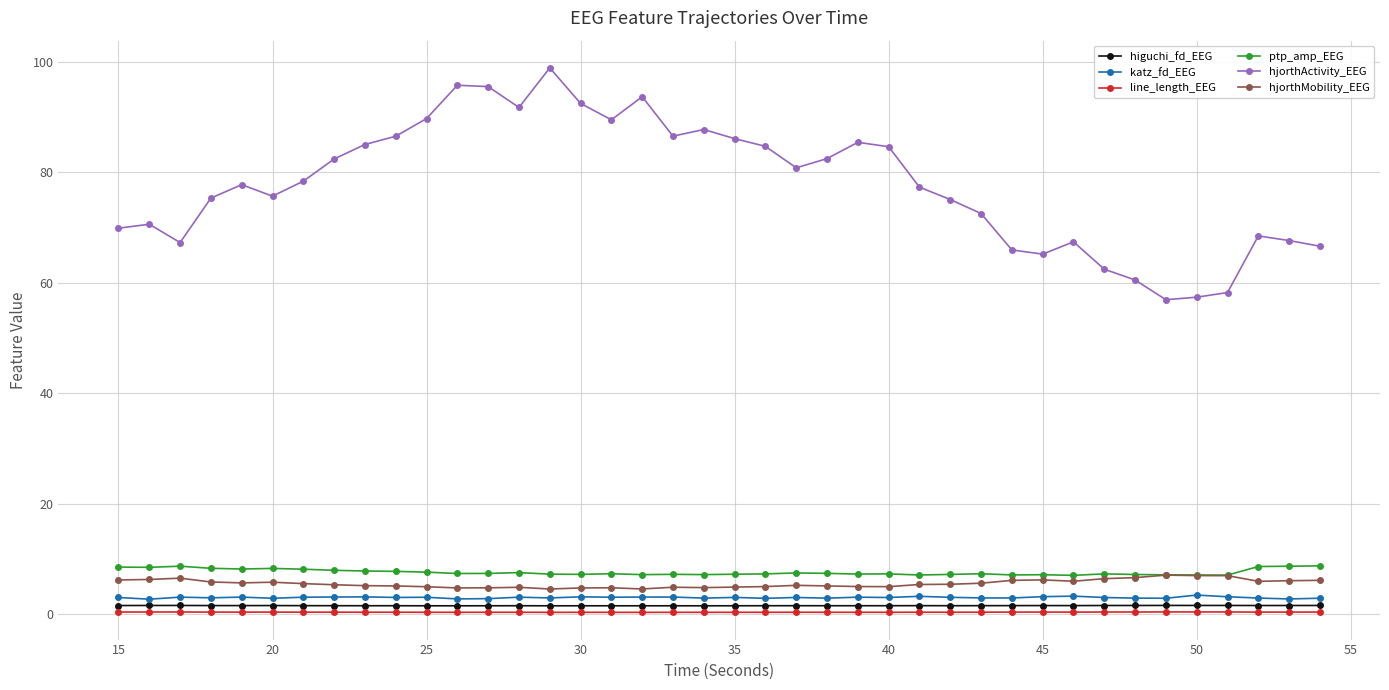

True or false: line_length_EEG has more than 2 points higher than both neighbors.

True